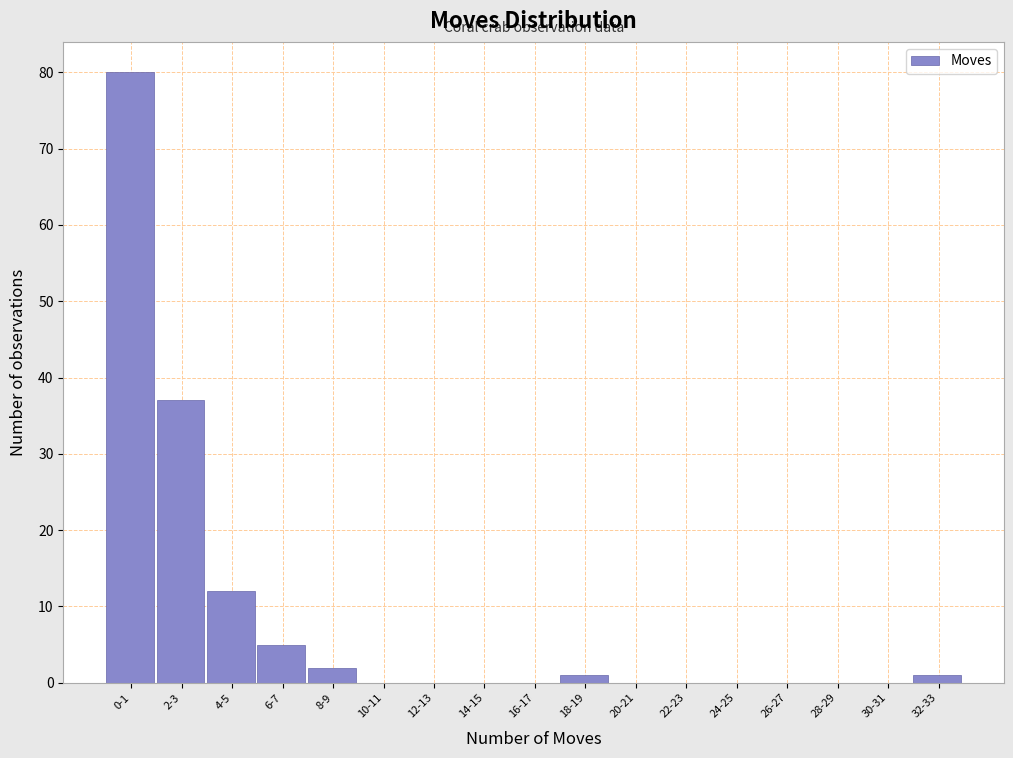

Reading right to left, transcribe all the data shown in this chart.

32-33=1	30-31=0	28-29=0	26-27=0	24-25=0	22-23=0	20-21=0	18-19=1	16-17=0	14-15=0	12-13=0	10-11=0	8-9=2	6-7=5	4-5=12	2-3=37	0-1=80